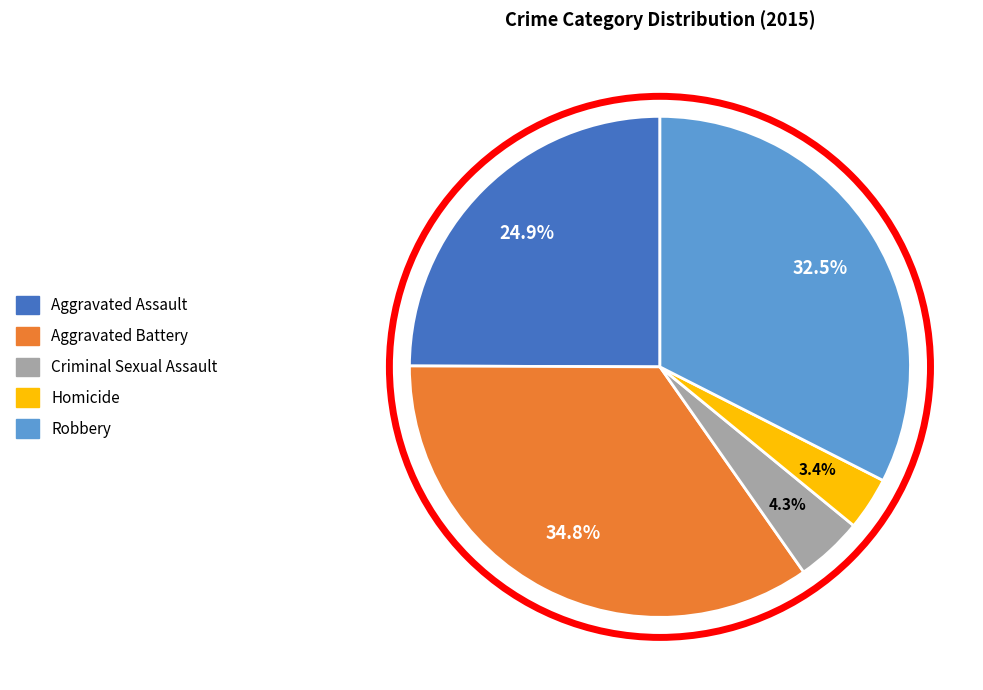

Is it true that Homicide is 3% of the pie?

True